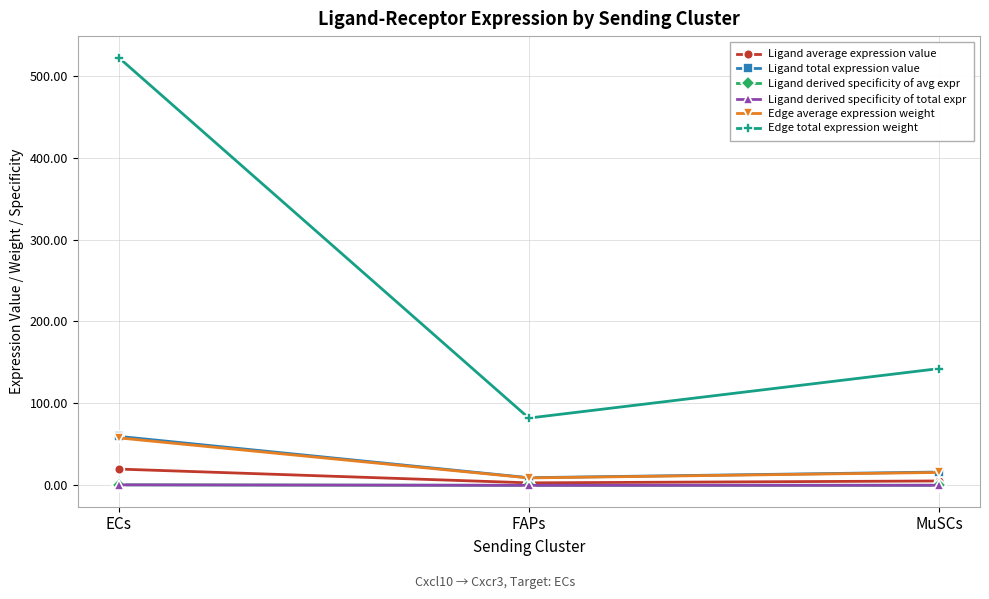

At which label is Ligand average expression value closest to 11?

MuSCs